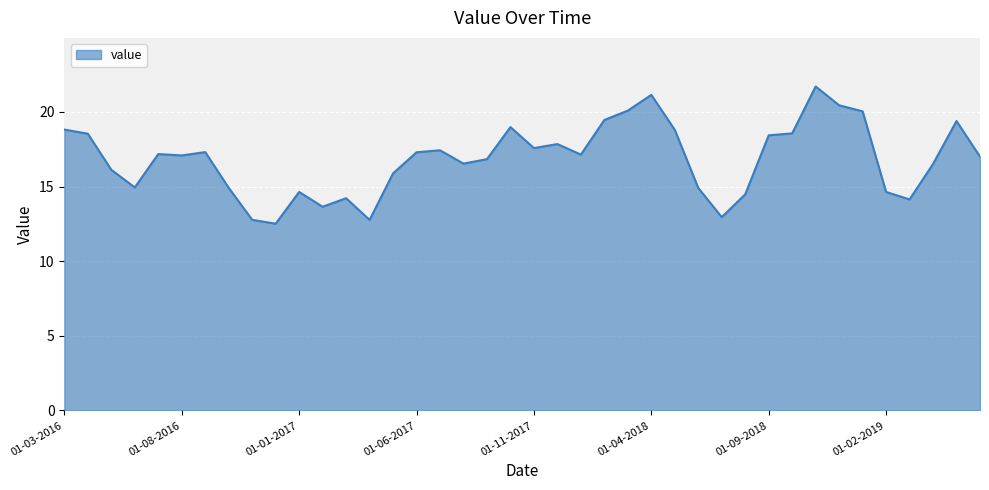

What is the greatest value displayed?

21.7